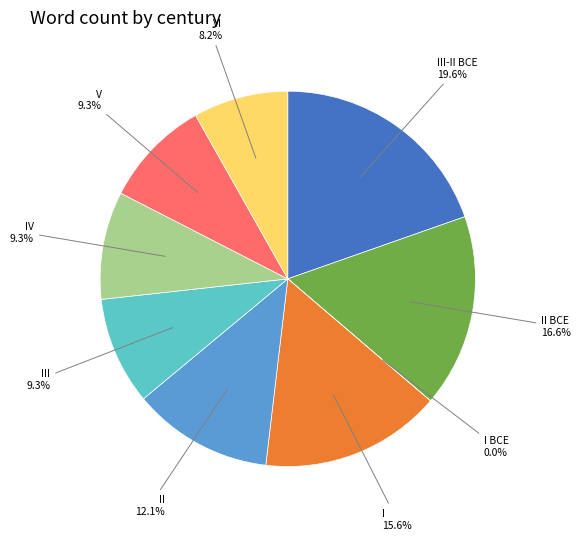

Is there a majority slice in this chart?

No